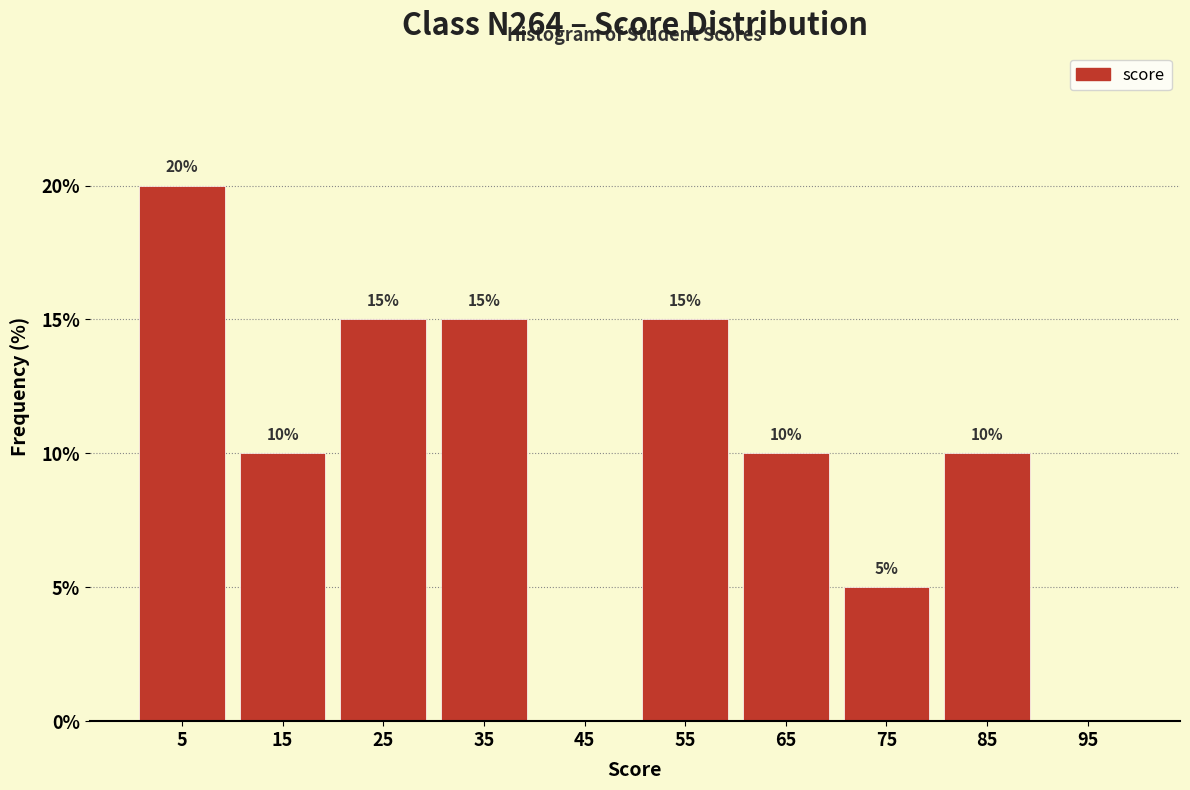

Which range on the x-axis has the tallest bar?

0 to 10